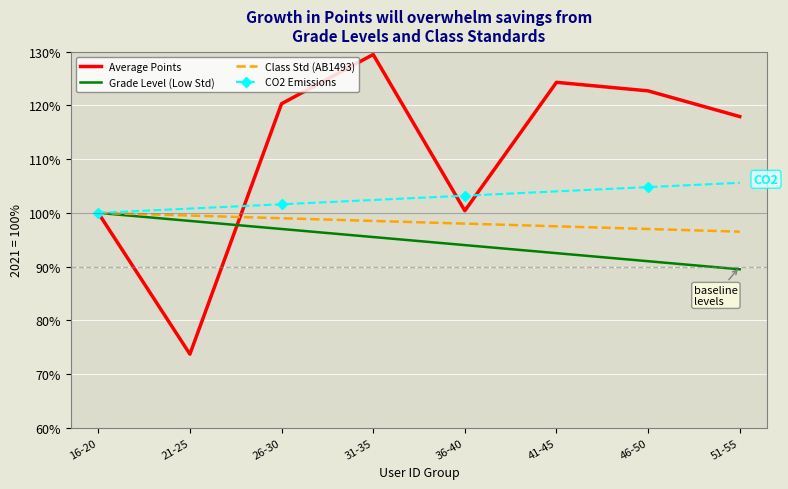

What is the total value across all series at 16-20?

400.0